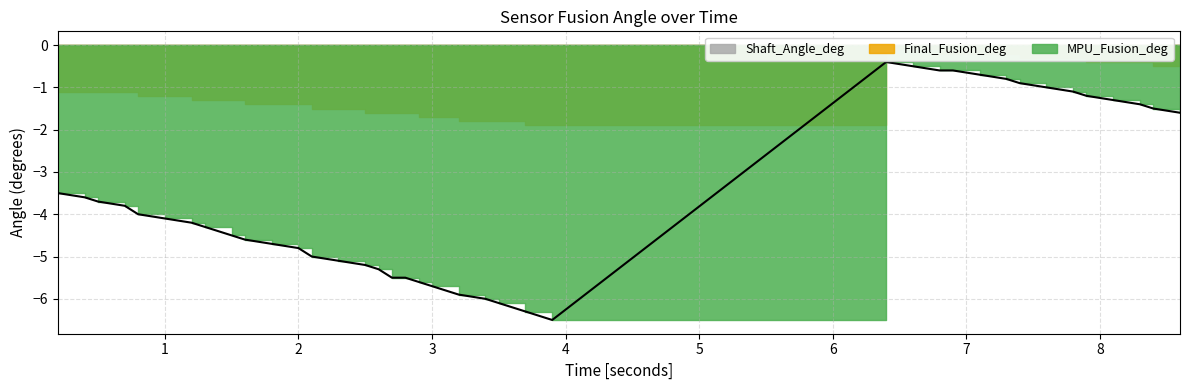

True or false: MPU_Fusion_deg has a value of -2.2 at 37.

False